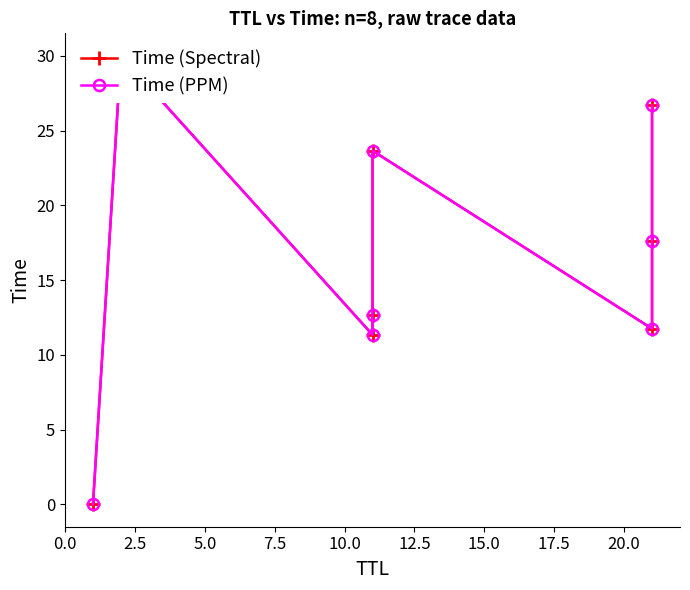

At which category does the chart reach its peak across all series?

2.5